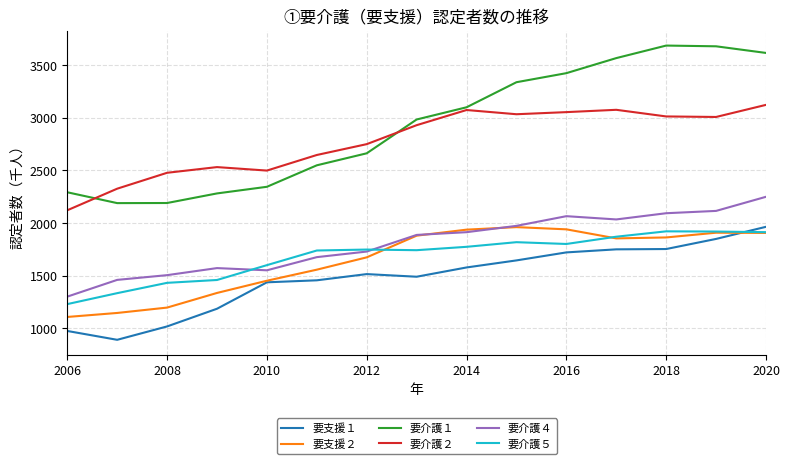

Is this an area chart (filled region under the line)?

No